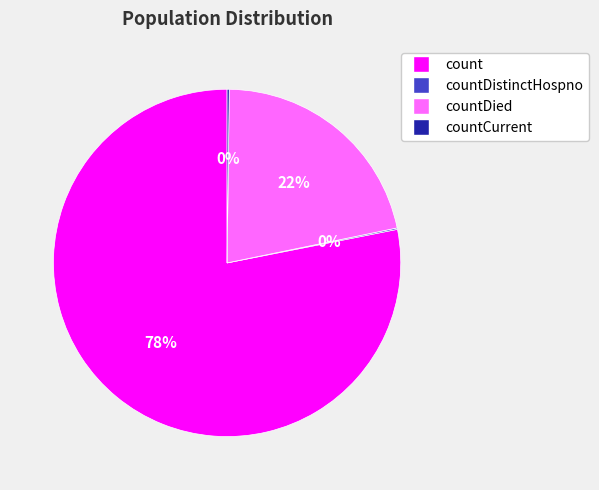

Does any single category account for the majority?

Yes